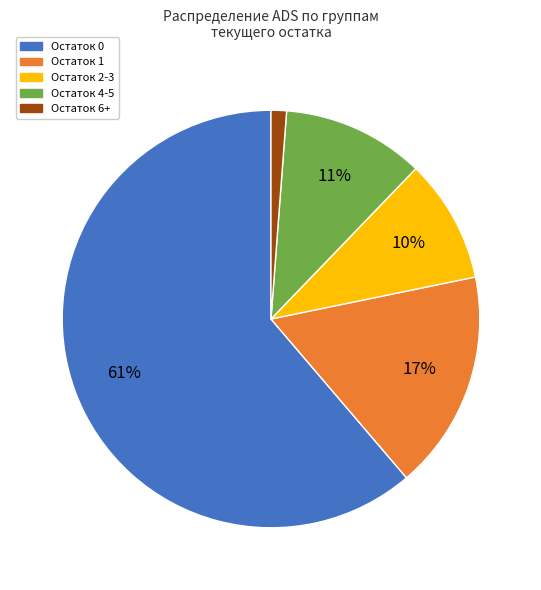

To the nearest percent, what percentage of the pie is Остаток 0?

61%